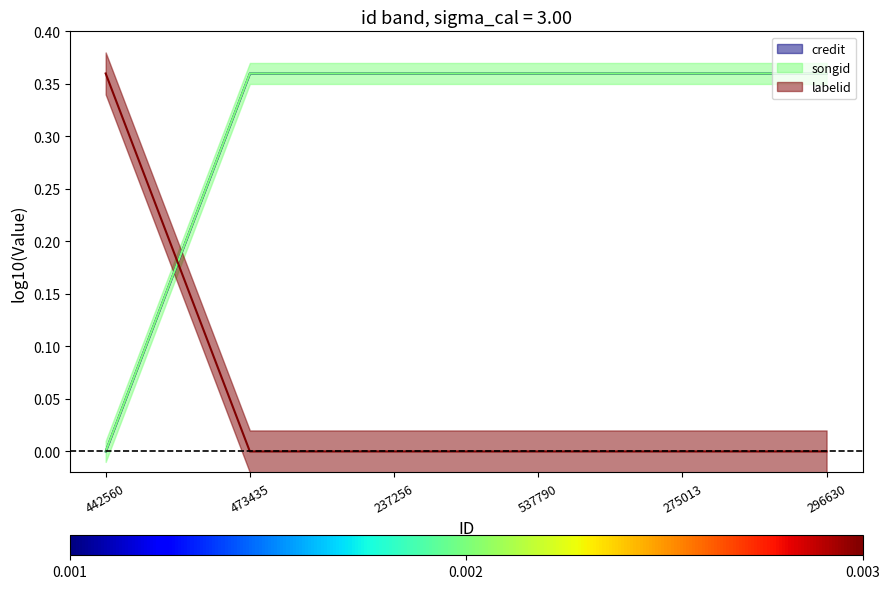

True or false: songid and credit cross at least once.

False